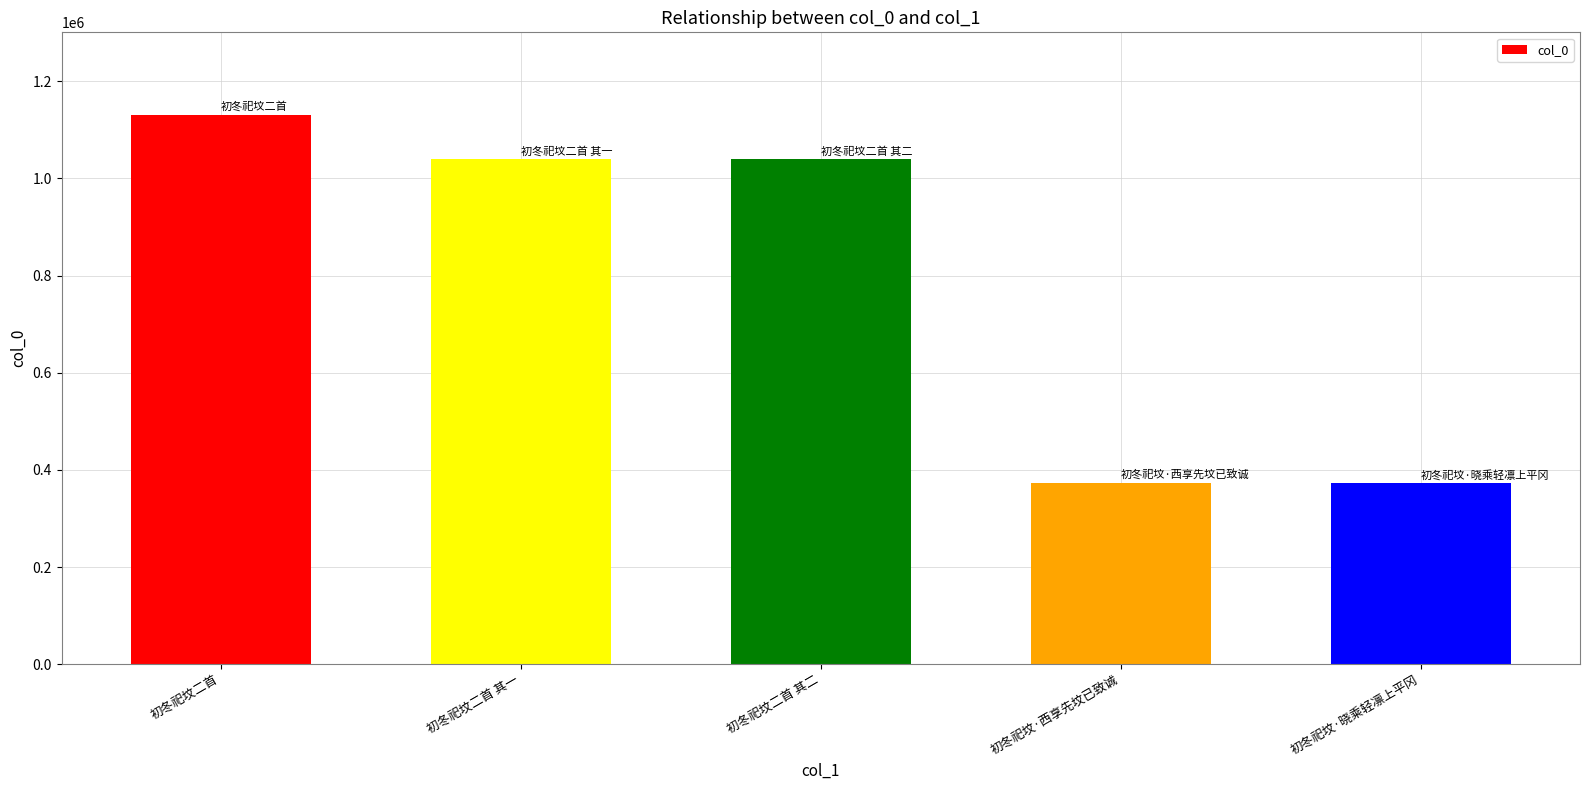

Which category has the highest value across all series?

初冬祀坟二首